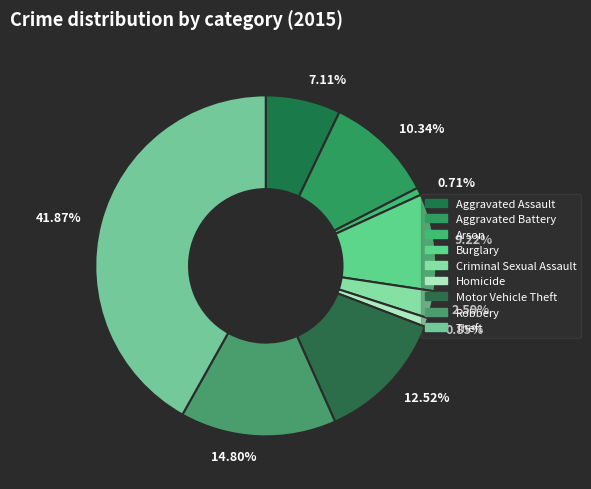

Do 7.11% and 9.22% together represent more than half of the pie?

No